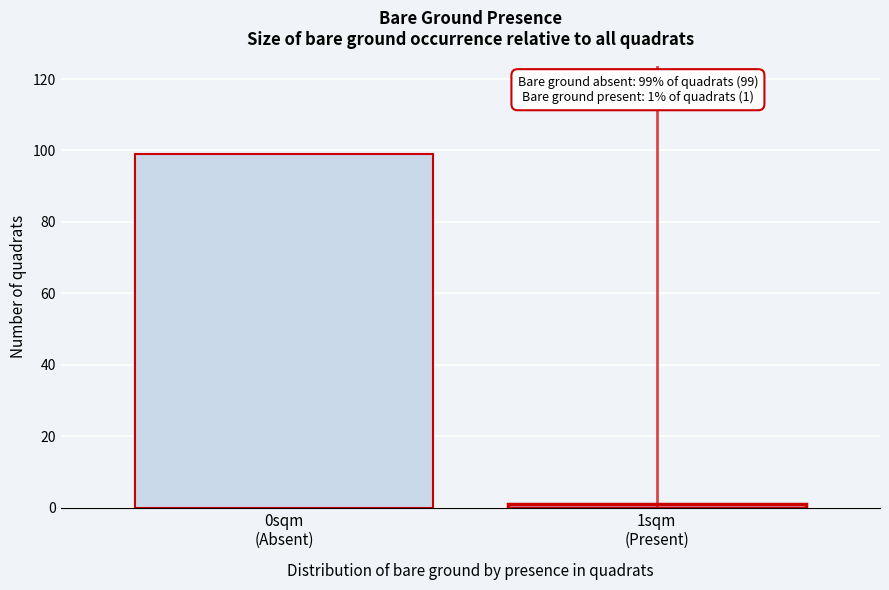

Reading right to left, list all the values displayed in this chart.

1	99